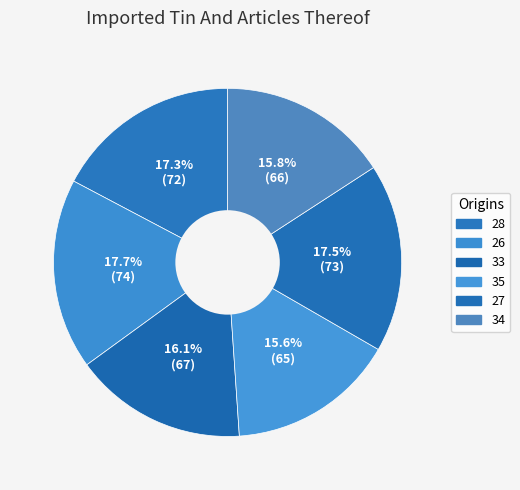

How many segments does this pie chart have?

6